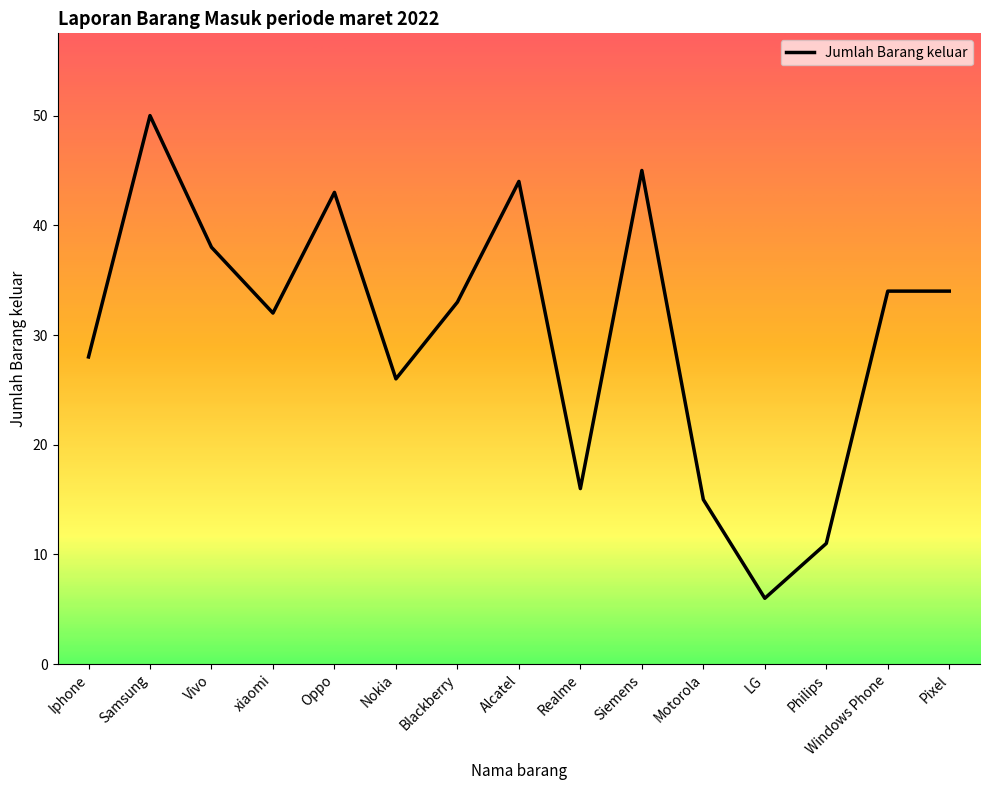

What position from the right is Blackberry?

9